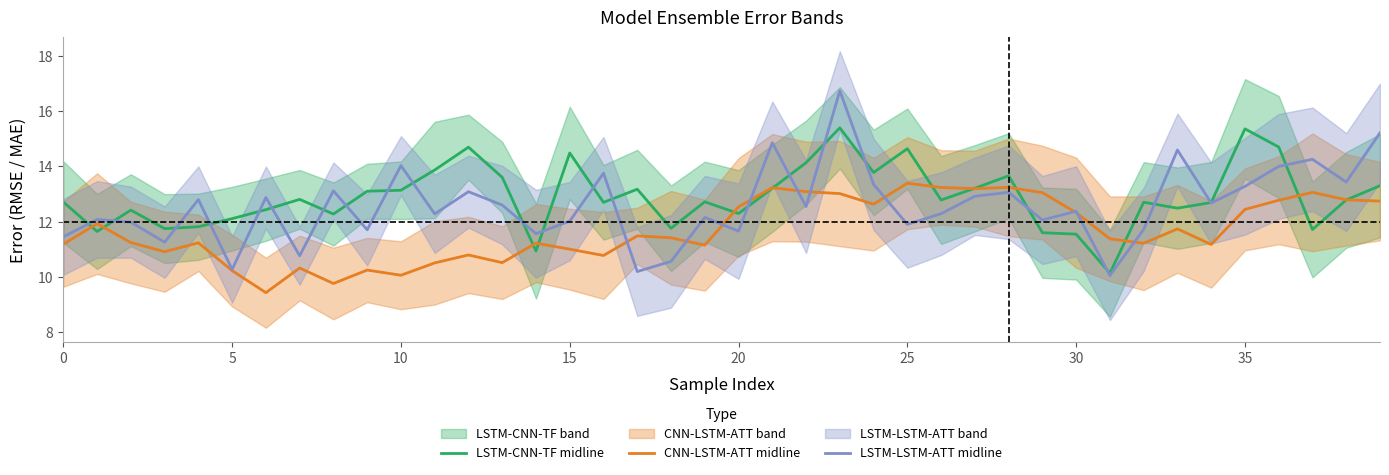

What is the highest value of the LSTM-LSTM-ATT midline series?

16.7